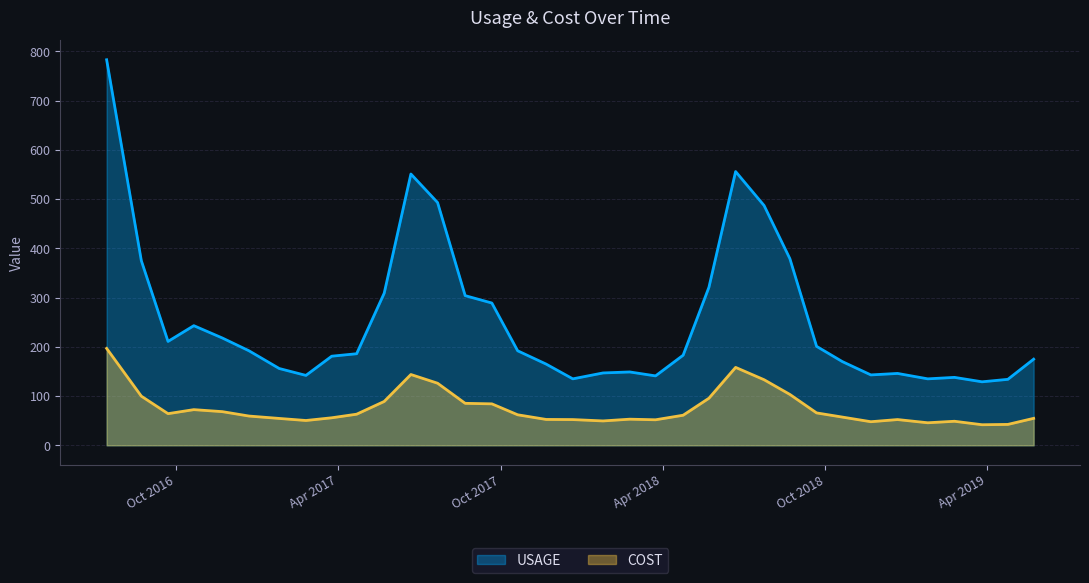

True or false: USAGE and COST intersect in this chart.

False